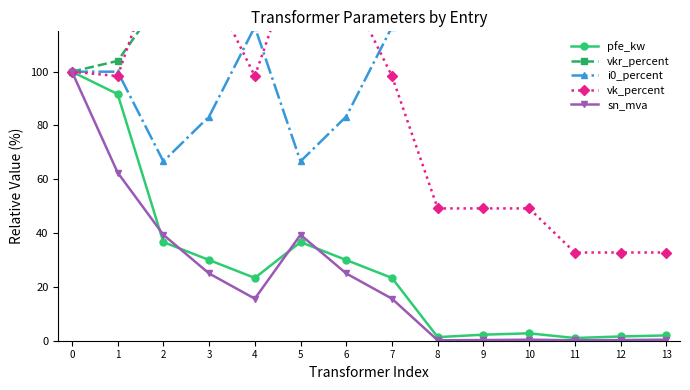

Is it true that vk_percent equals 245.6 at 2?

False